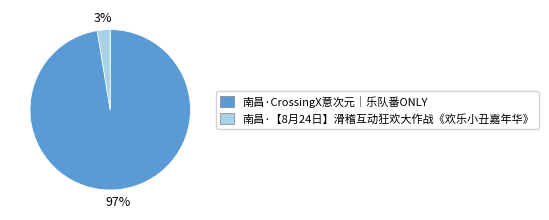

The 南昌·CrossingX意次元｜乐队番ONLY slice represents 97% of the pie. True or false?

True